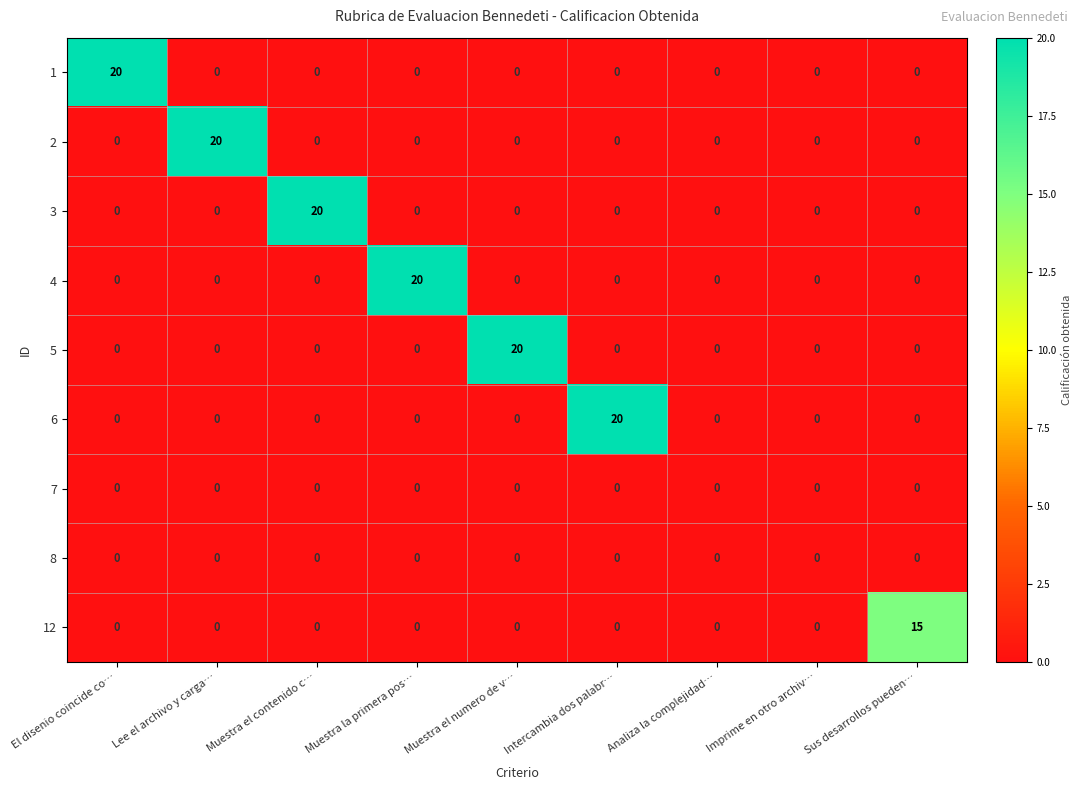

What is the difference between the highest and lowest values at Intercambia dos palabr…?

20